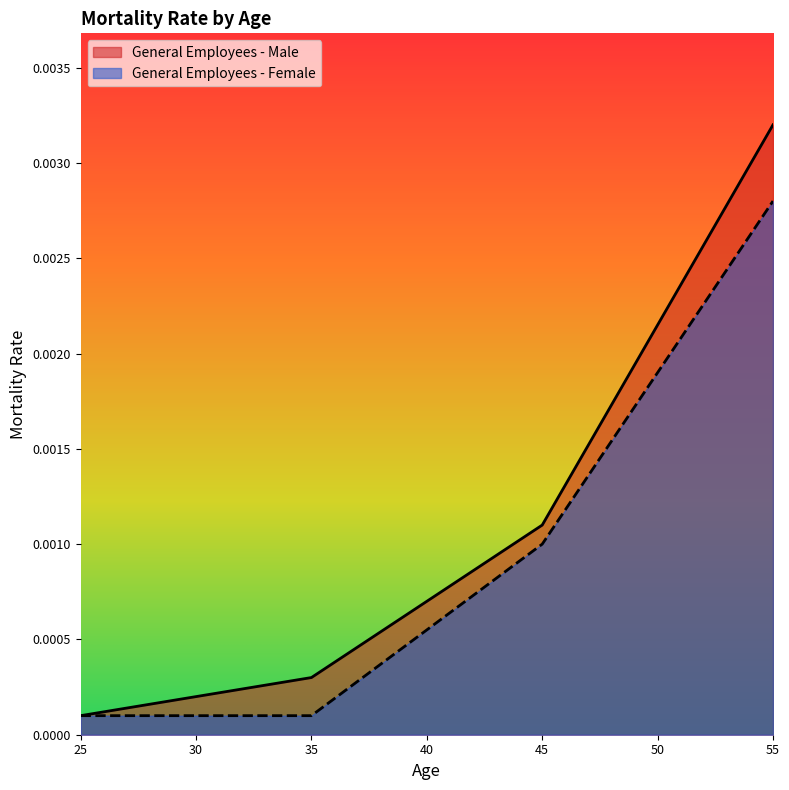

True or false: General Employees - Female has a value of 0.0 at 29.

False